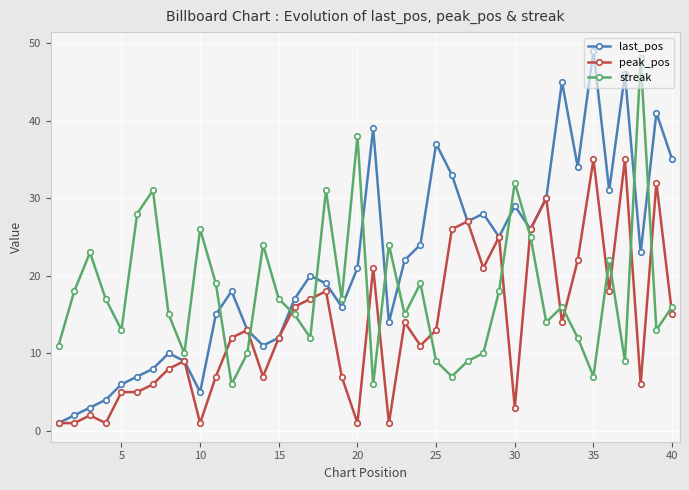

True or false: last_pos has more than 1 interior local peaks.

True